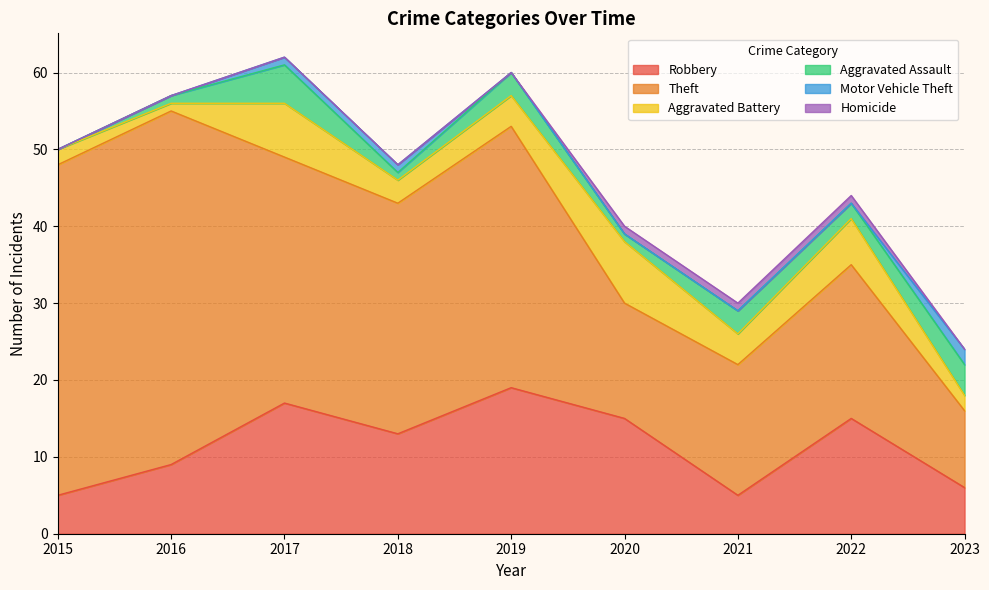

Reading left to right, transcribe all the data shown in this chart.

Robbery: 2015=5	2016=9	2017=17	2018=13	2019=19	2020=15	2021=5	2022=15	2023=6
Theft: 2015=43	2016=46	2017=32	2018=30	2019=34	2020=15	2021=17	2022=20	2023=10
Aggravated Battery: 2015=2	2016=1	2017=7	2018=3	2019=4	2020=8	2021=4	2022=6	2023=2
Aggravated Assault: 2015=0	2016=1	2017=5	2018=1	2019=3	2020=1	2021=3	2022=2	2023=4
Motor Vehicle Theft: 2015=0	2016=0	2017=1	2018=1	2019=0	2020=0	2021=0	2022=0	2023=2
Homicide: 2015=0	2016=0	2017=0	2018=0	2019=0	2020=1	2021=1	2022=1	2023=0